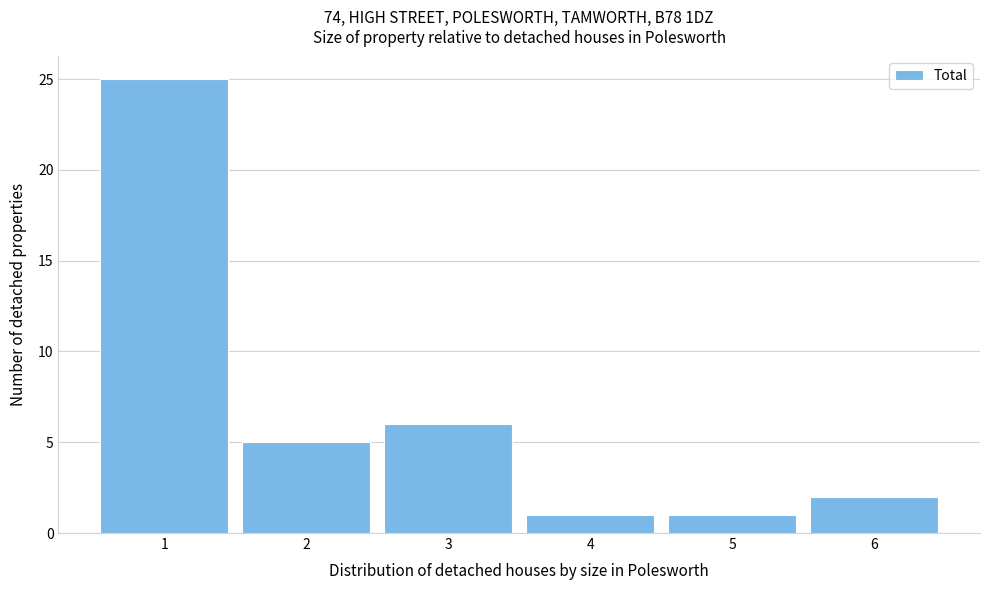

Reading left to right, transcribe all the data shown in this chart.

25	5	6	1	1	2